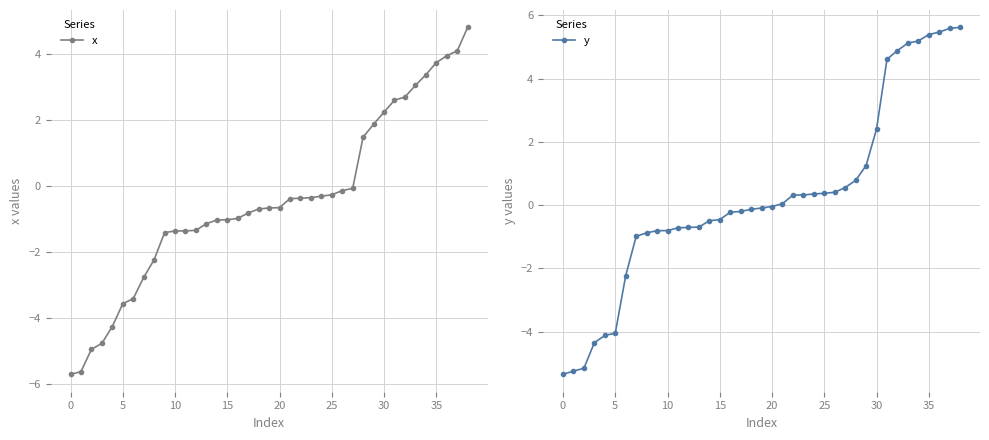

Is it true that x equals -0.3 at 25?

True